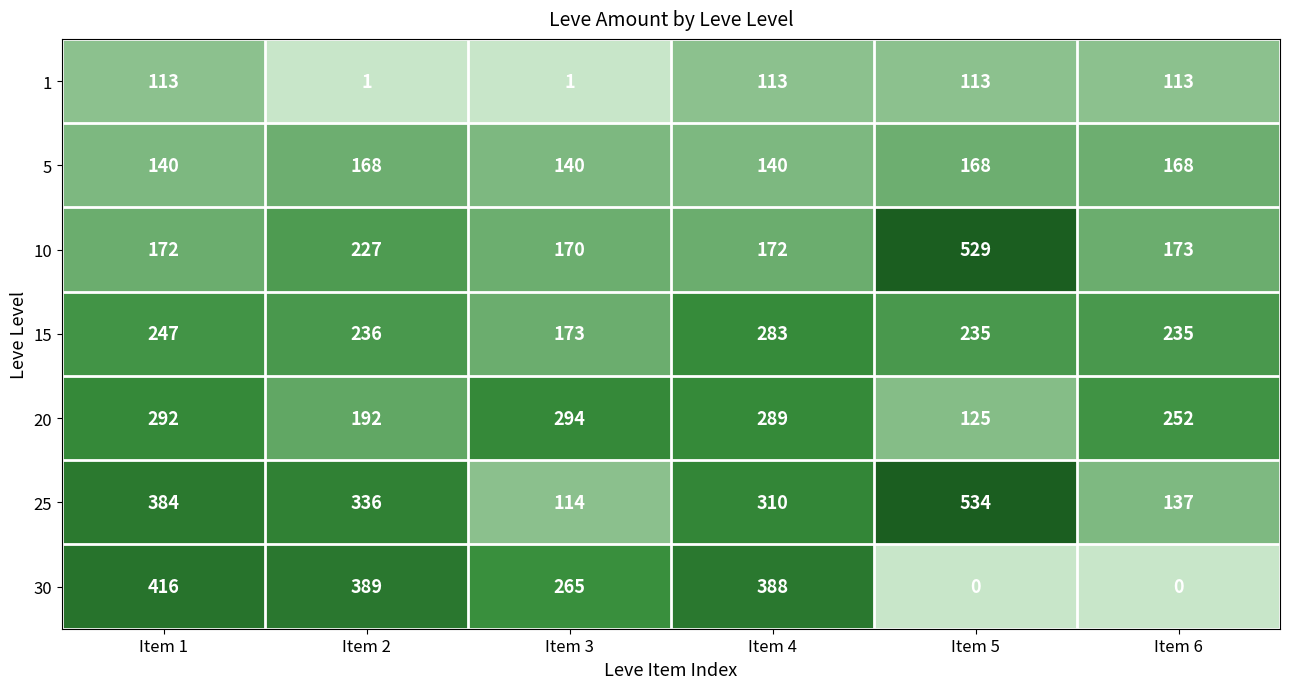

How many 1 values are between 1 and 113?

6